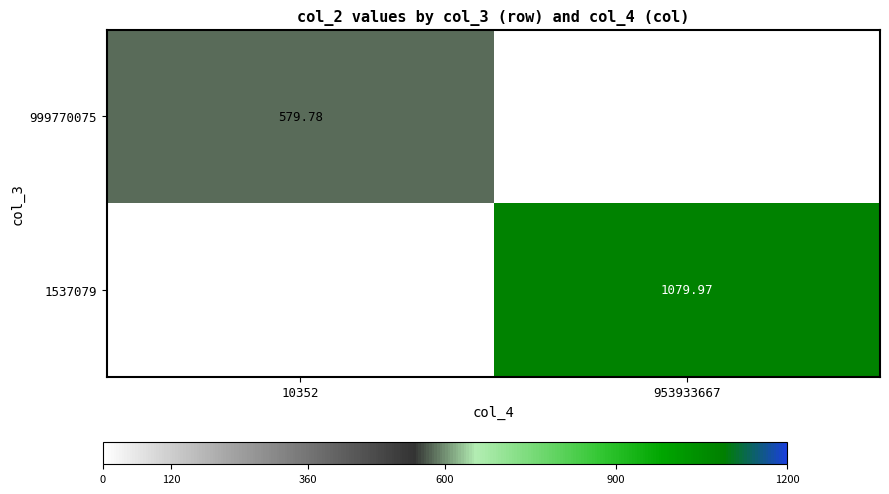

Which series has the largest total across all categories?

1537079